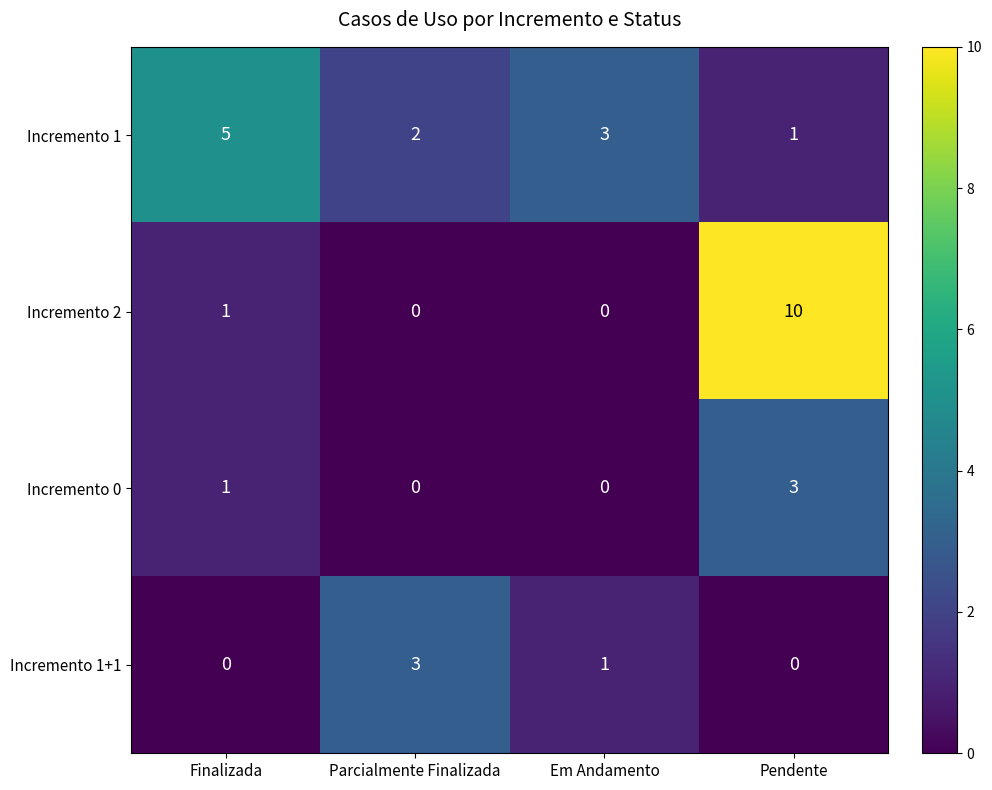

What is the difference between the highest and lowest values at Finalizada?

5